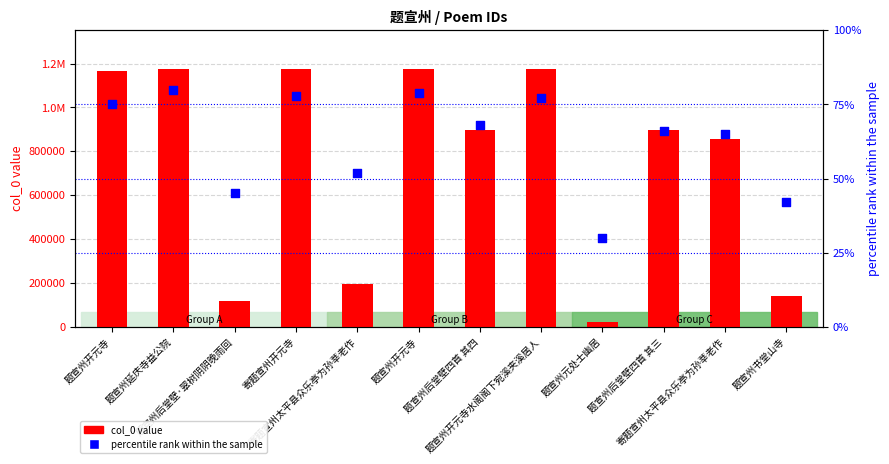

At which category is the sum across all series the highest?

题宣州延庆寺益公院